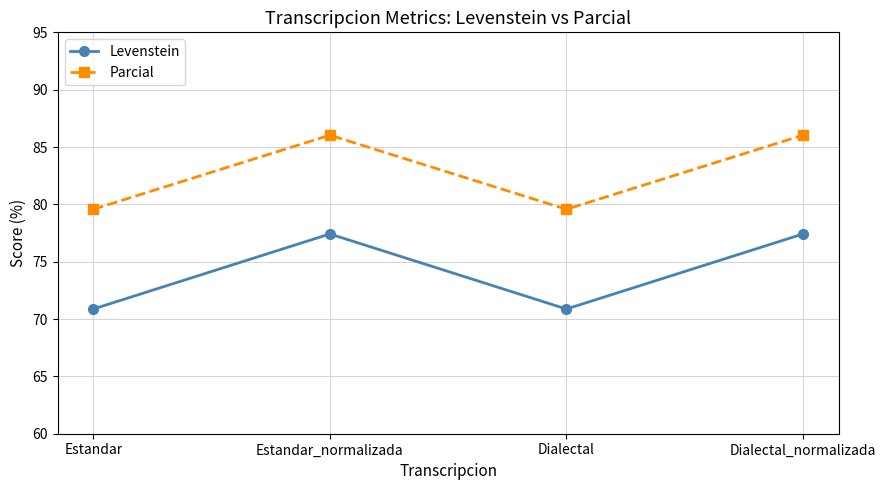

What is the difference between the second highest and second lowest values in the Parcial series?

6.5